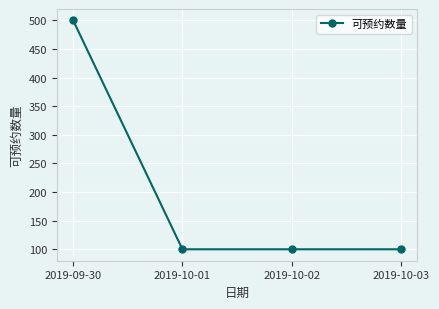

Is it true that the value at 2019-10-02 is 100?

True